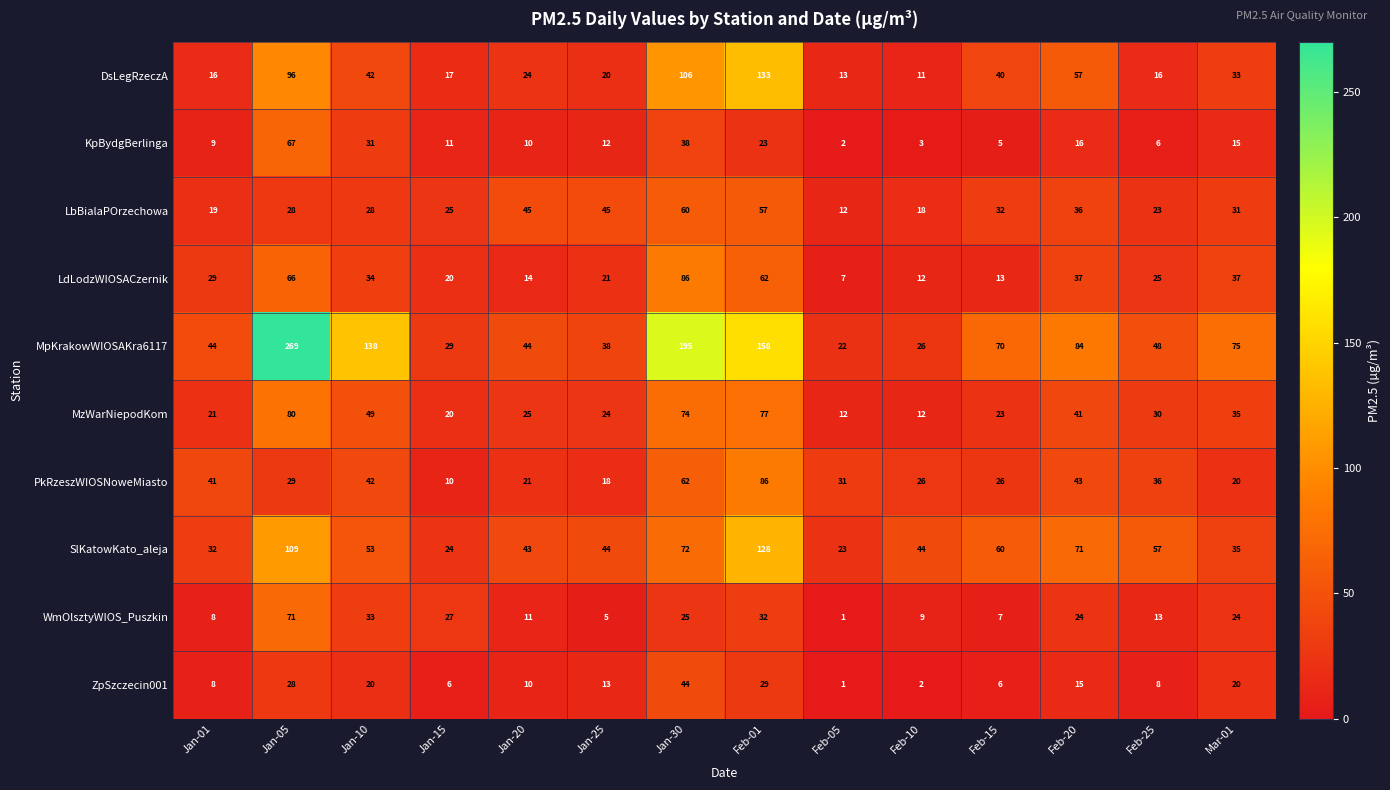

Rank the series at Jan-25 from highest to lowest value.

LbBialaPOrzechowa, SlKatowKato_aleja, MpKrakowWIOSAKra6117, MzWarNiepodKom, LdLodzWIOSACzernik, DsLegRzeczA, PkRzeszWIOSNoweMiasto, ZpSzczecin001, KpBydgBerlinga, WmOlsztyWIOS_Puszkin